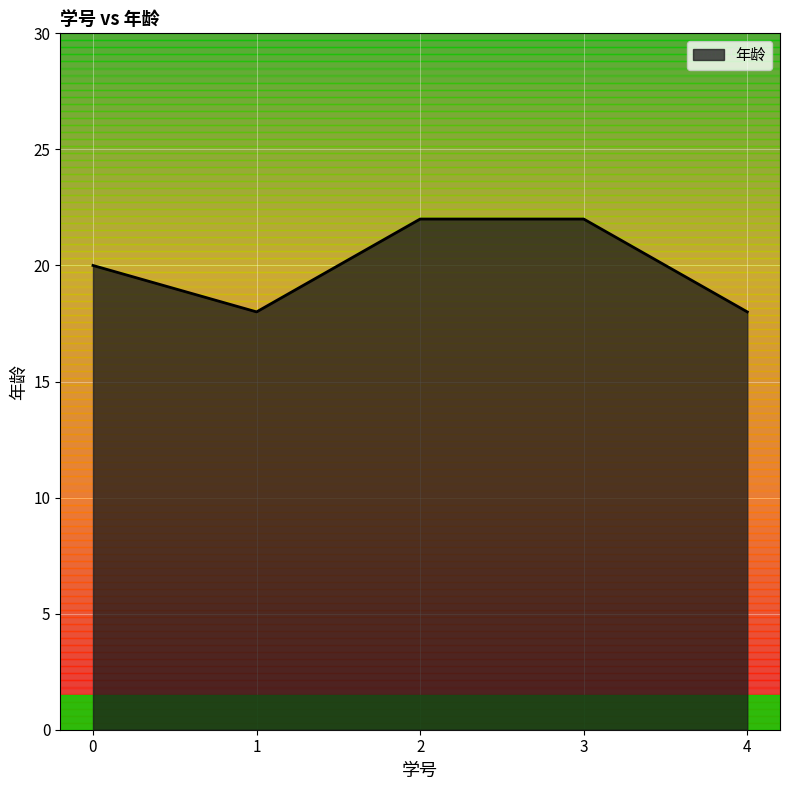

What is the minimum value shown in the chart?

18